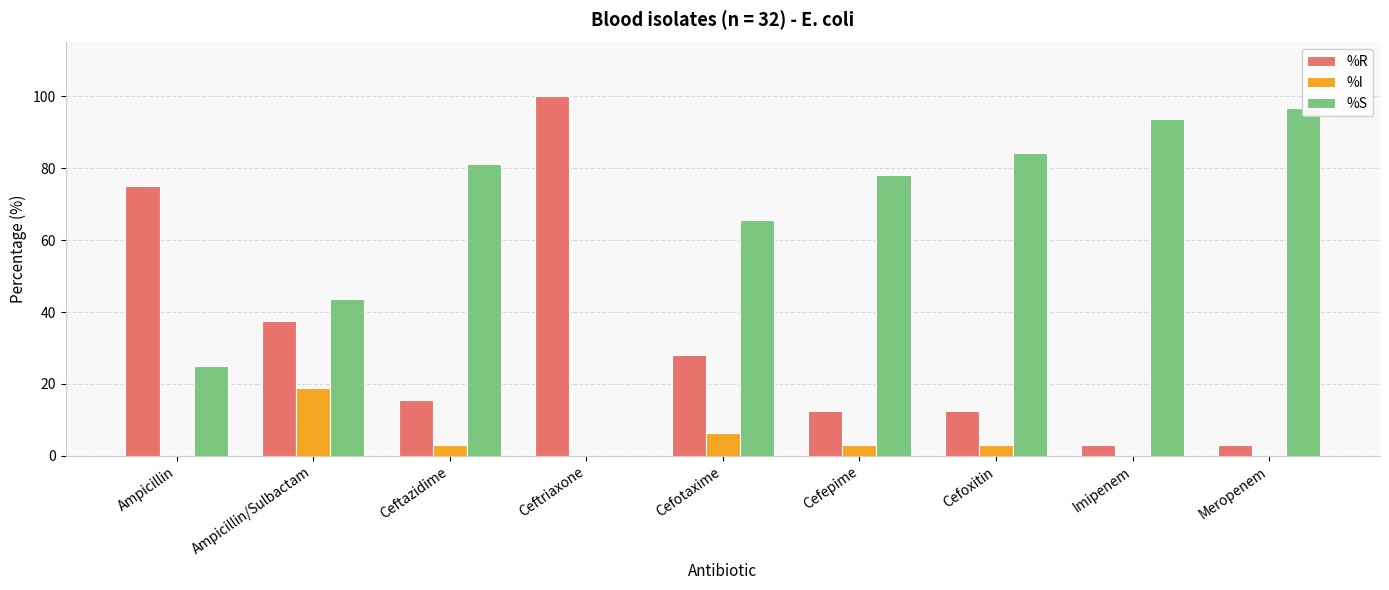

Is it true that %S equals 133.8 at Cefoxitin?

False